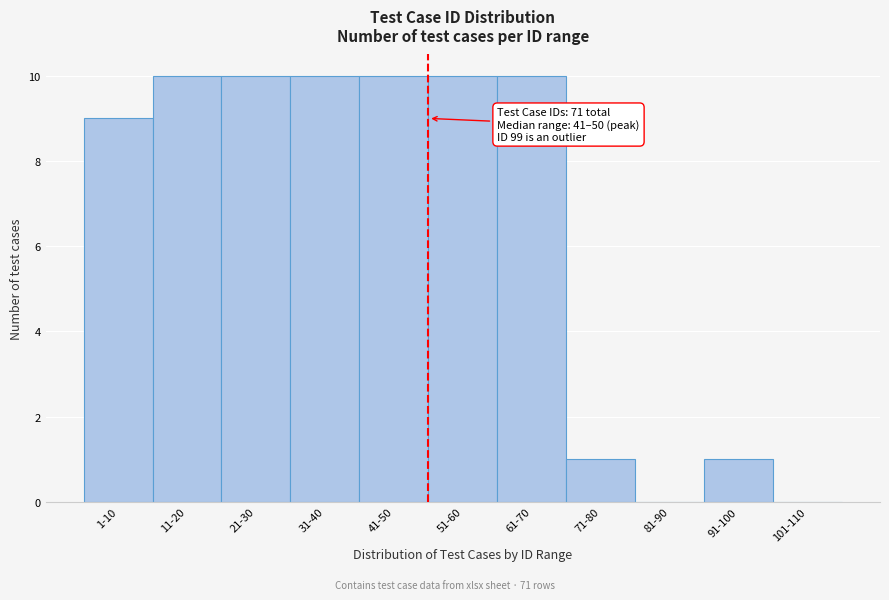

Reading left to right, list all the values displayed in this chart.

1-10=9	11-20=10	21-30=10	31-40=10	41-50=10	51-60=10	61-70=10	71-80=1	81-90=0	91-100=1	101-110=0